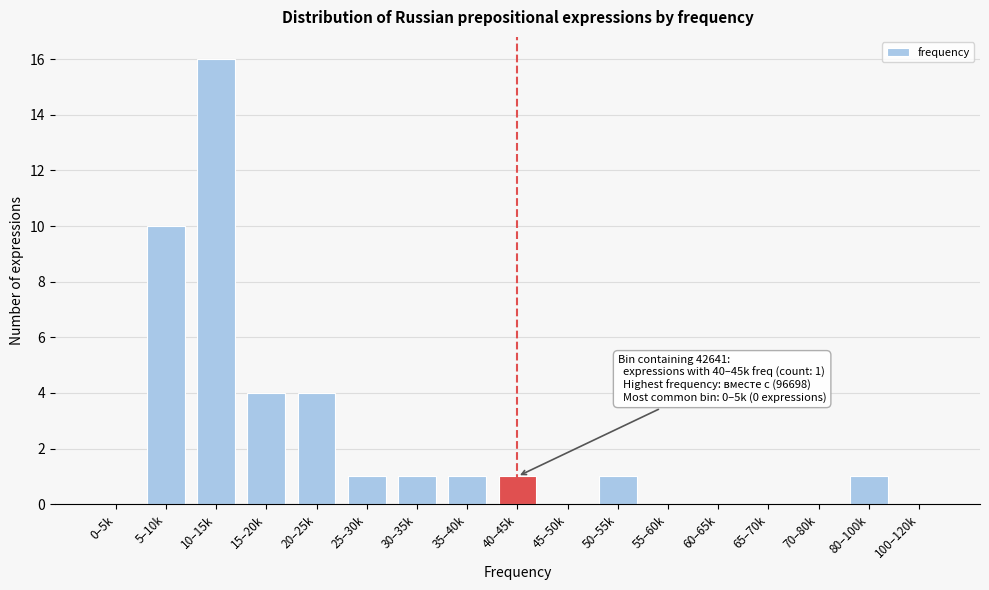

Reading right to left, extract all data points from this chart.

100–120k=0	80–100k=1	70–80k=0	65–70k=0	60–65k=0	55–60k=0	50–55k=1	45–50k=0	40–45k=1	35–40k=1	30–35k=1	25–30k=1	20–25k=4	15–20k=4	10–15k=16	5–10k=10	0–5k=0